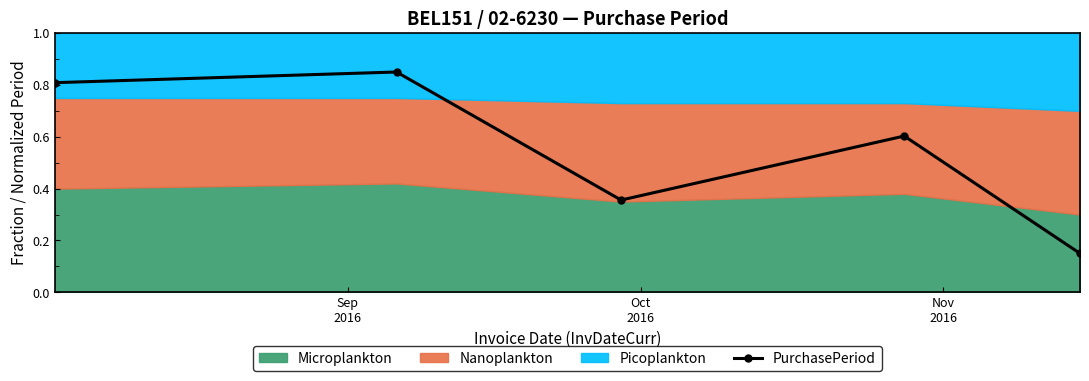

How many interior local peaks does the PurchasePeriod series have?

2